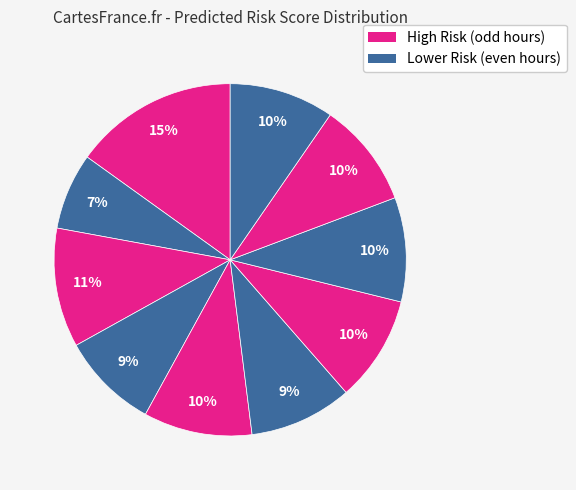

How many slices are in this pie chart?

10